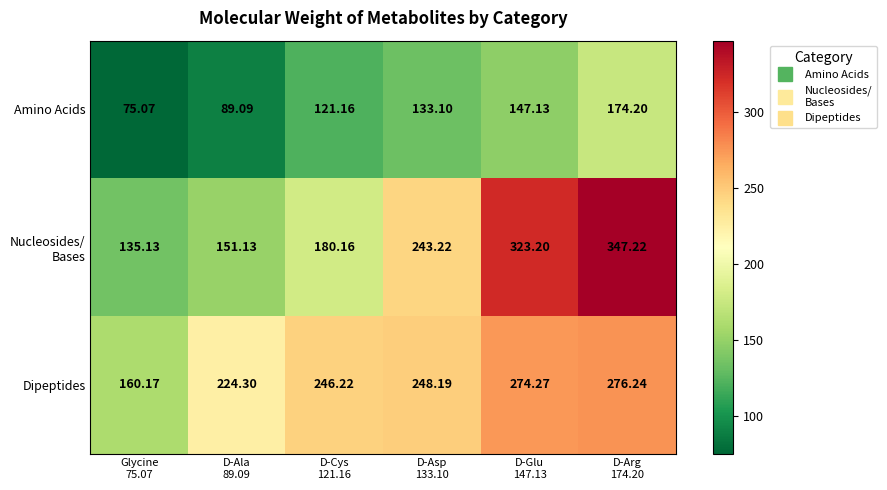

Which series has the largest total across all categories?

Dipeptides